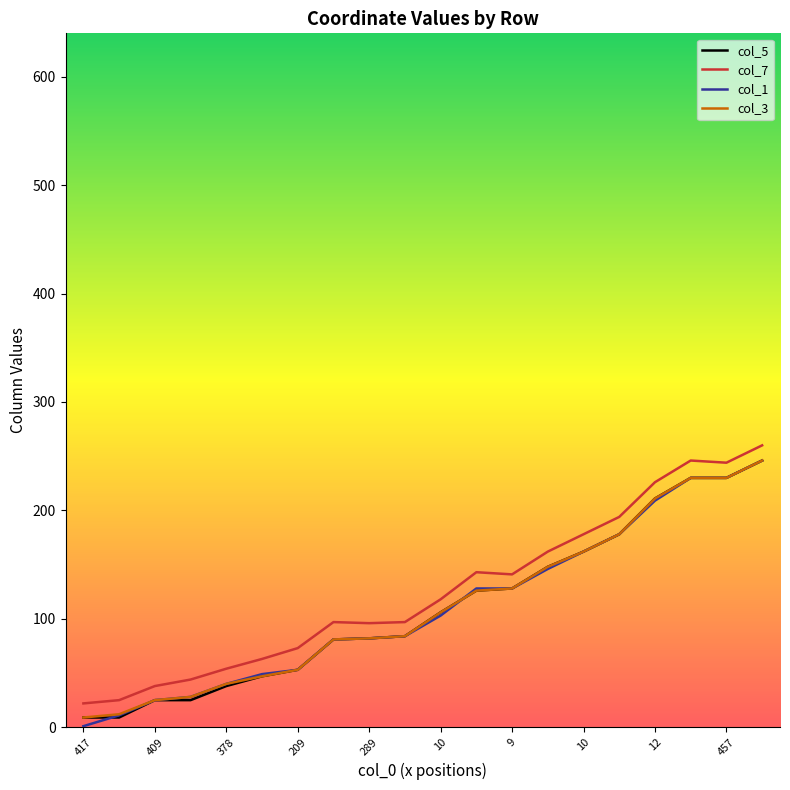

True or false: col_7 and col_1 cross at least once.

False